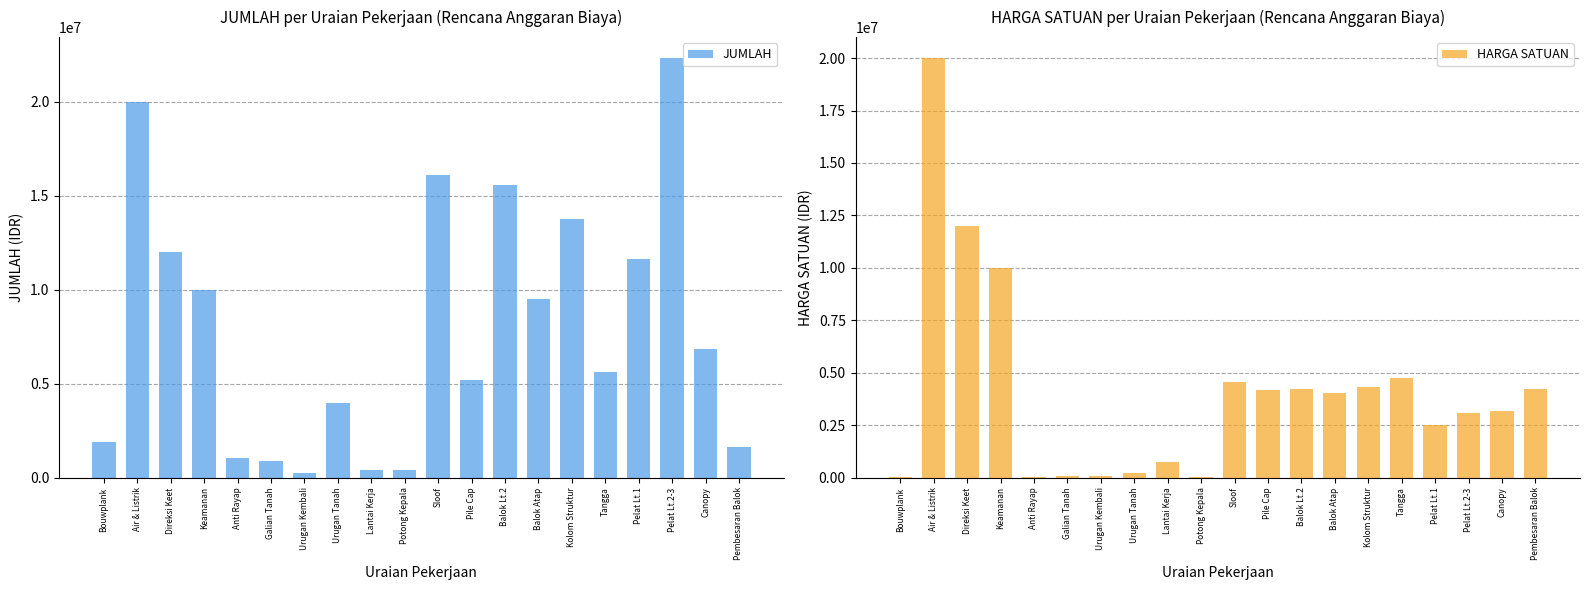

What is the label of the 18th bar from the left?

Pelat Lt.2-3